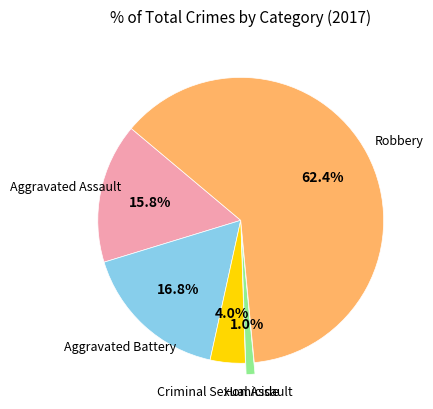

Is there any slice that represents more than half of the pie?

Yes